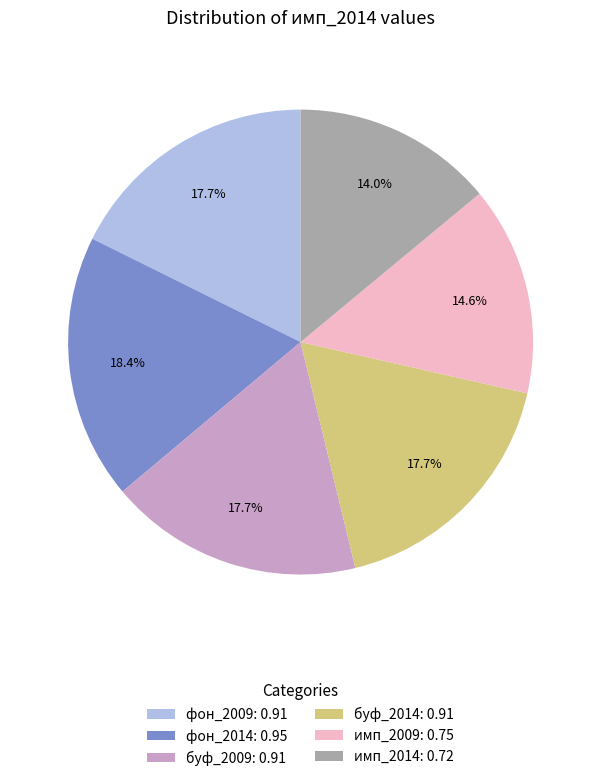

Does буф_2009 represent more than half of the total?

No